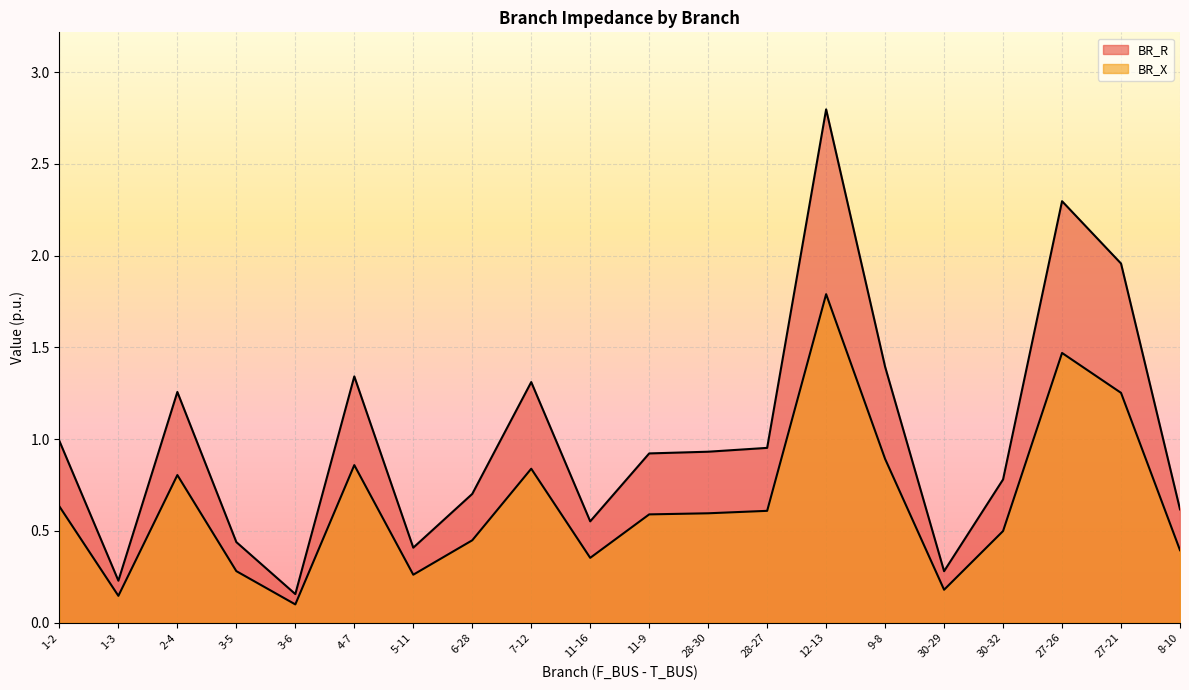

How many lines are shown in the chart?

2